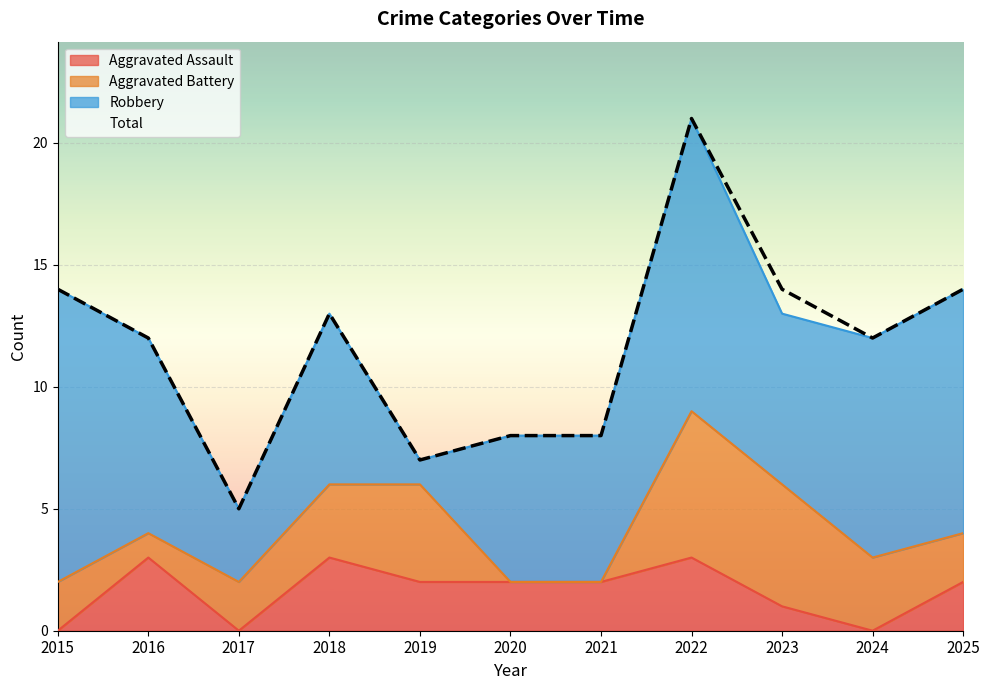

At which category does the chart reach its peak across all series?

2022